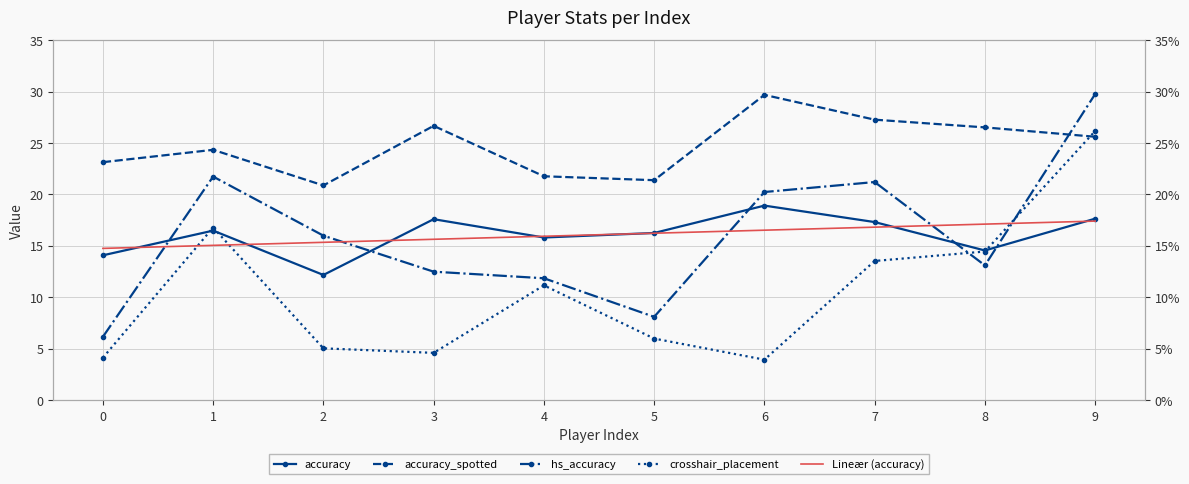

What is the value of the hs_accuracy point at the 6th from the left?

8.1